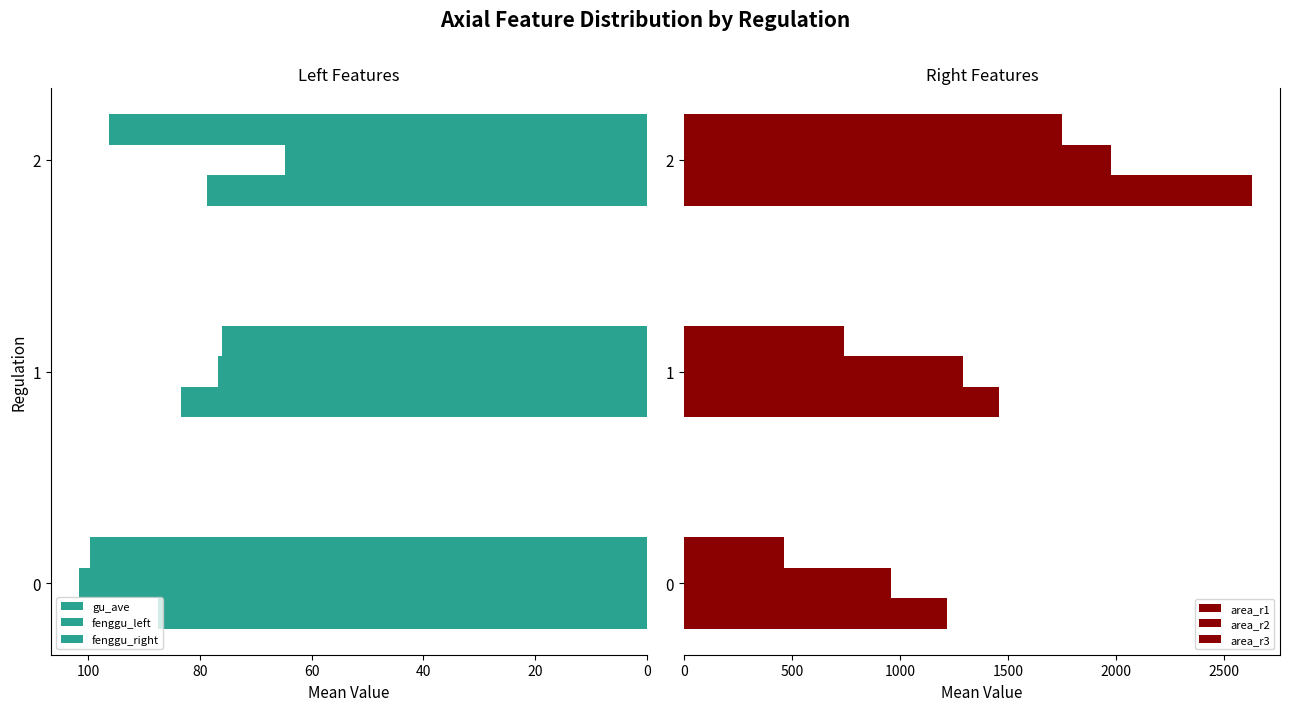

Does the chart contain any negative values?

No